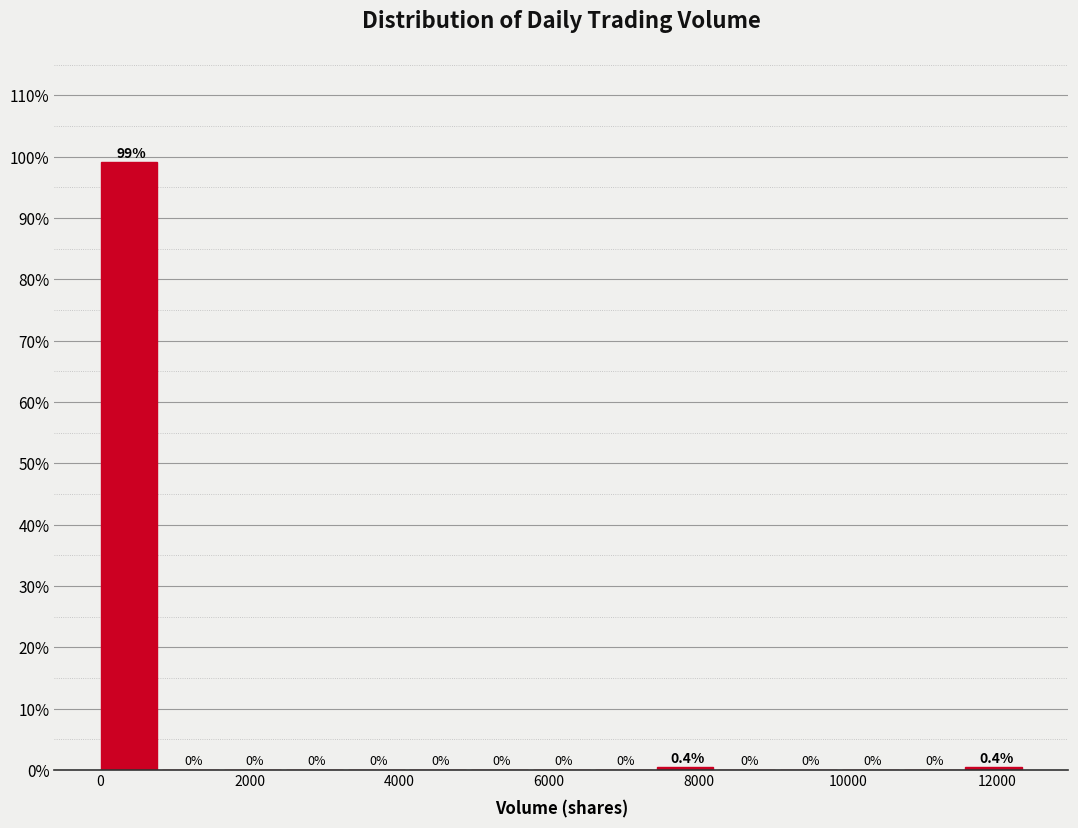

Reading left to right, transcribe this chart: for each bar, give the range it covers on the x-axis and its height. The bar edges are not printed on the chart, so give them approximately, as read against the axis.

0 to 800: 99.1
800 to 1600: 0.0
1600 to 2400: 0.0
2400 to 3400: 0.0
3400 to 4200: 0.0
4200 to 5000: 0.0
5000 to 5800: 0.0
5800 to 6600: 0.0
6600 to 7400: 0.0
7400 to 8200: 0.4
8200 to 9000: 0.0
9000 to 10000: 0.0
10000 to 10800: 0.0
10800 to 11600: 0.0
11600 to 12400: 0.4